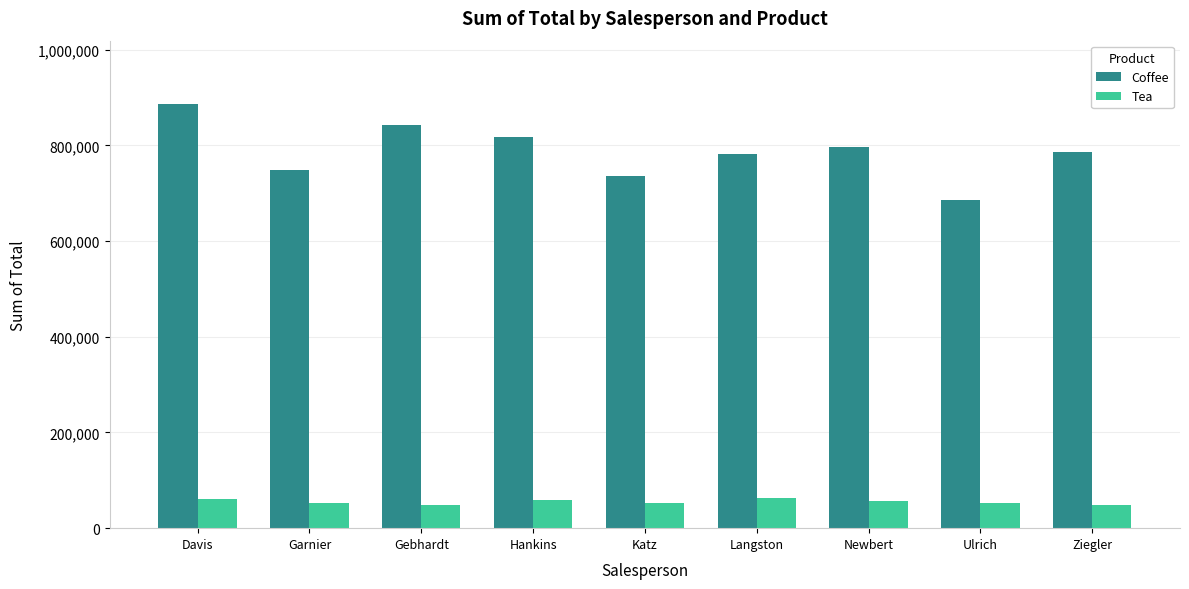

How many groups of bars are there?

9